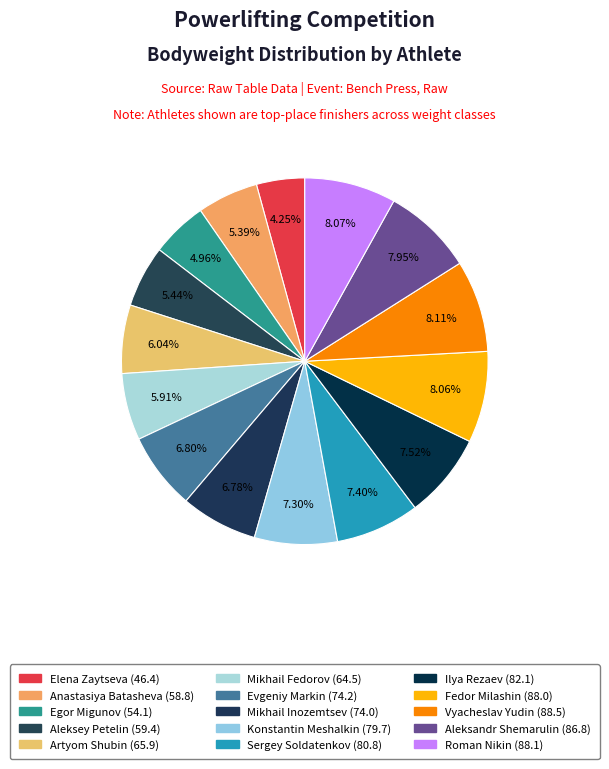

What percentage is the Aleksandr Shemarulin (86.8) slice, to the nearest percent?

8%